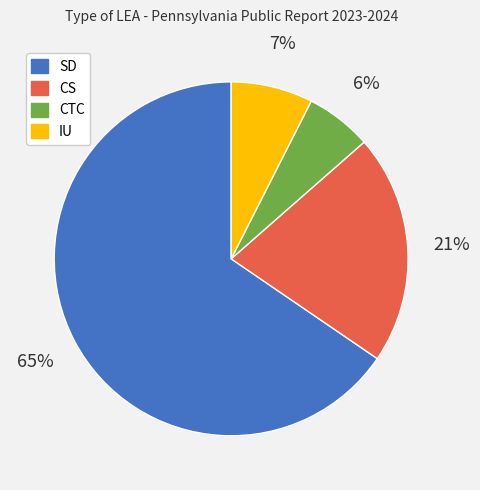

Do IU and SD together represent more than half of the pie?

Yes